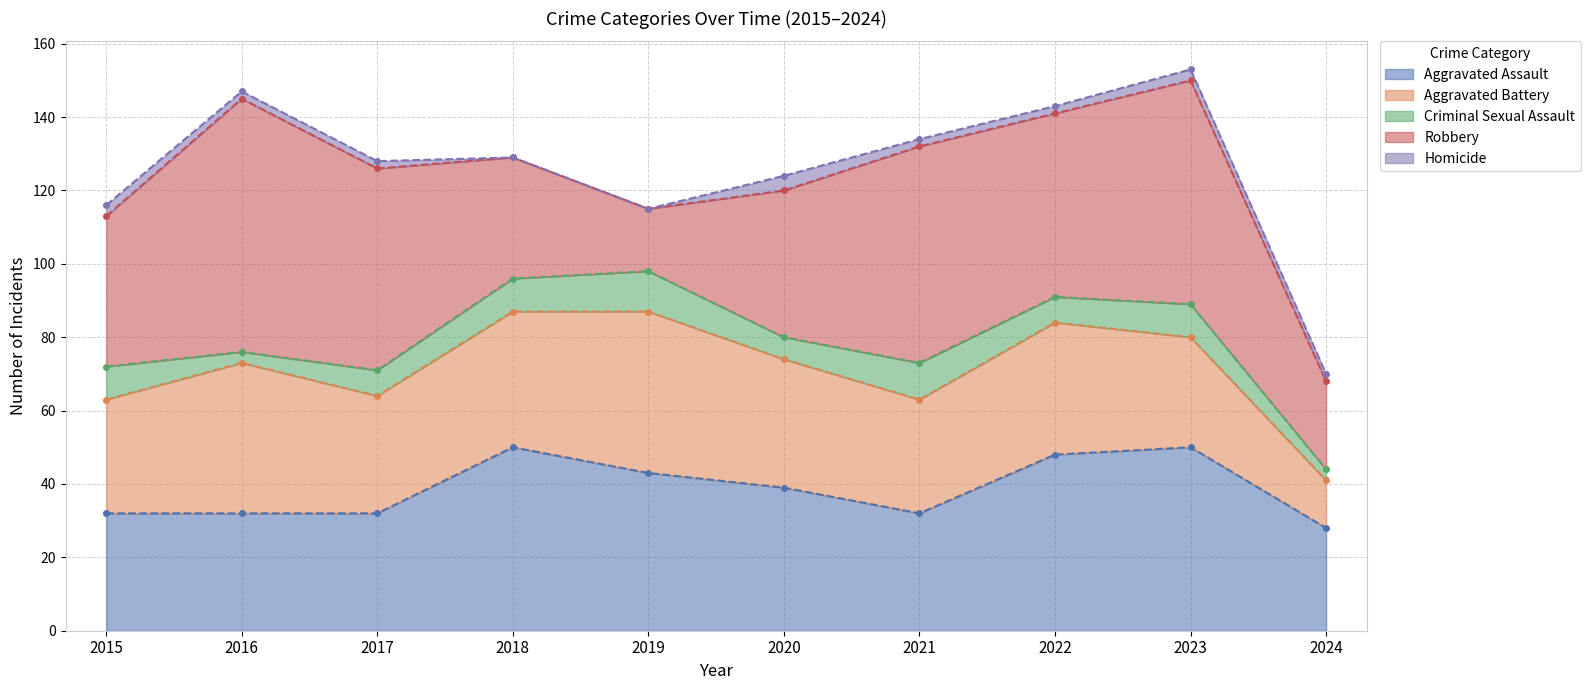

The value of Robbery at 2024 is 24. True or false?

True